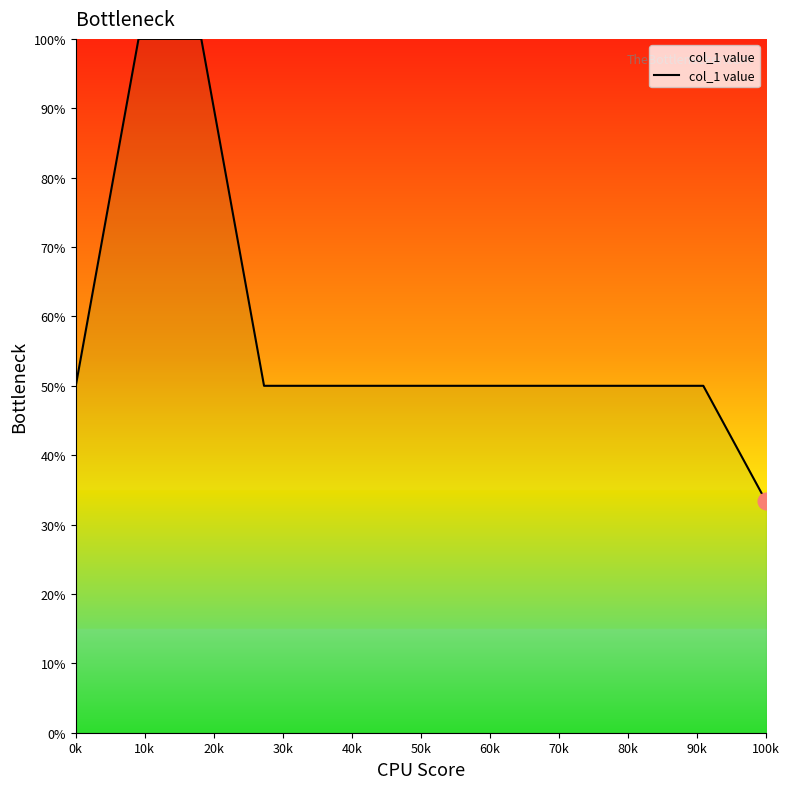

What is the greatest value displayed?

100.0